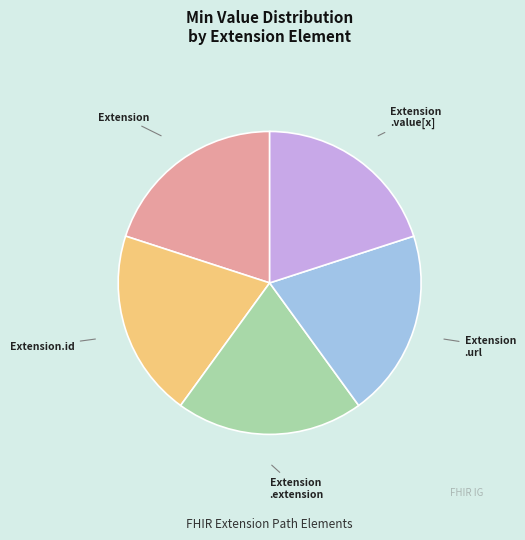

Is Extension .url the majority of the pie?

No